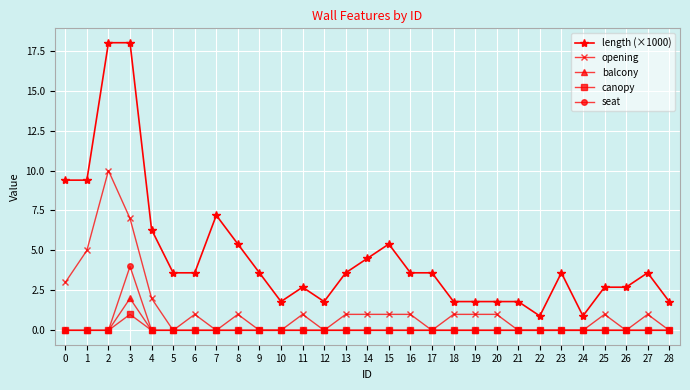

At which category does opening reach its first local valley?

5